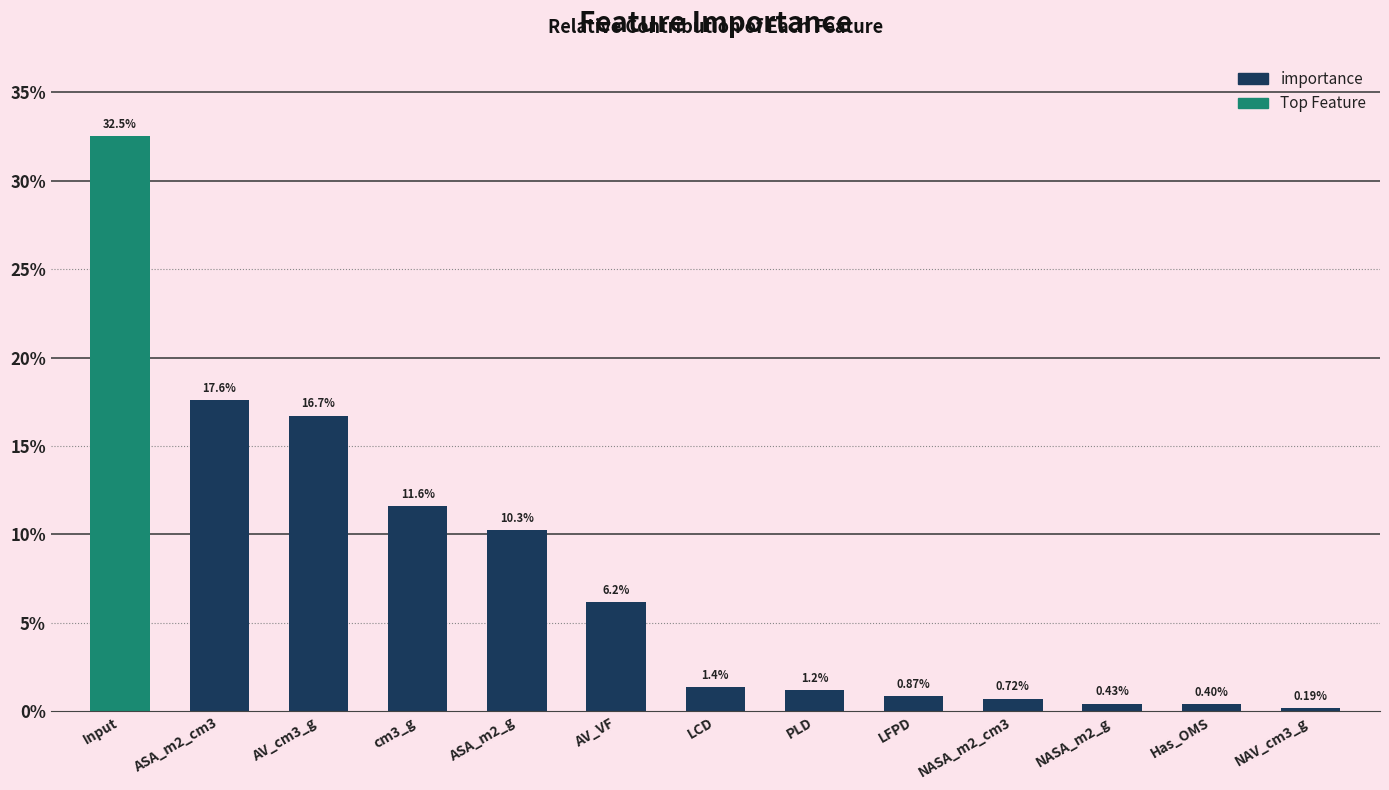

How many bars are there in total?

13